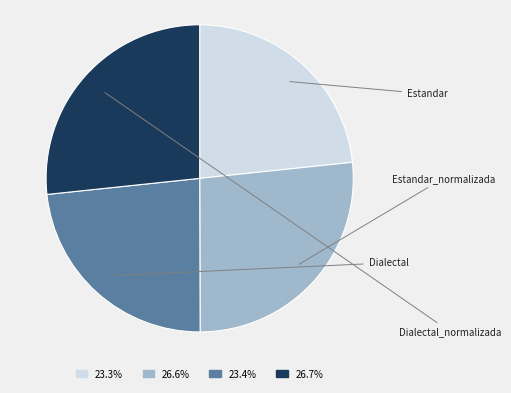

What is the smallest slice in the pie chart?

Estandar